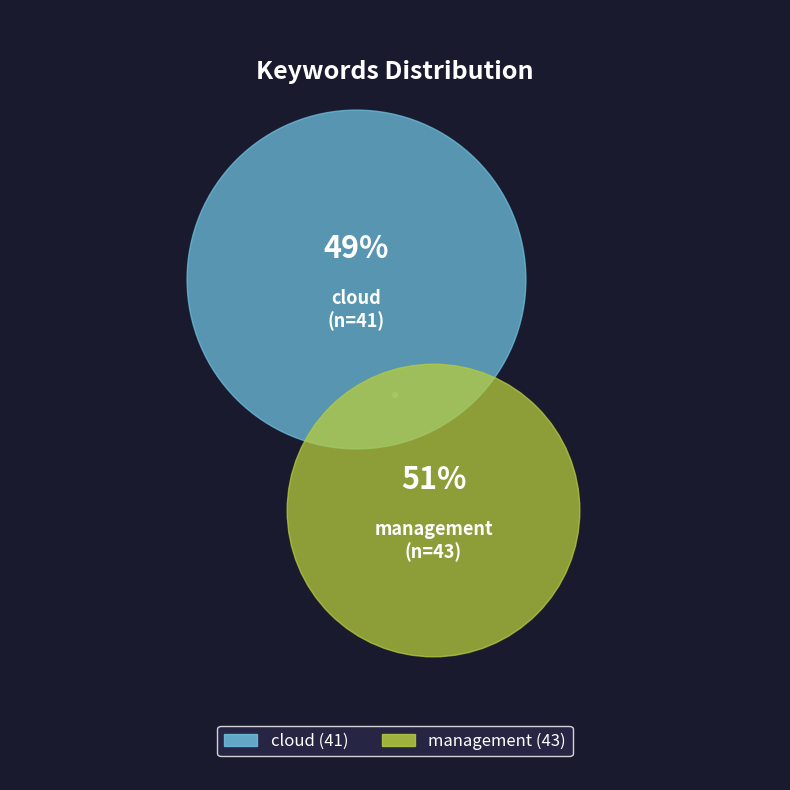

Is there a majority slice in this chart?

Yes